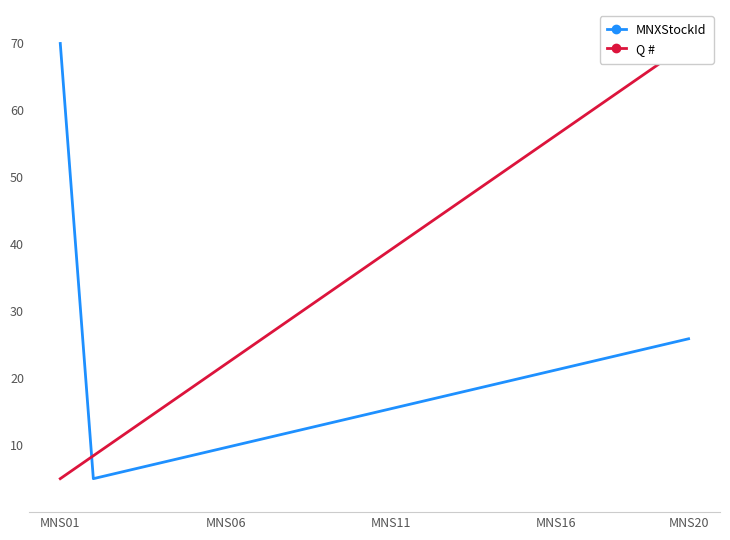

What is the maximum value shown in the chart?

70.0